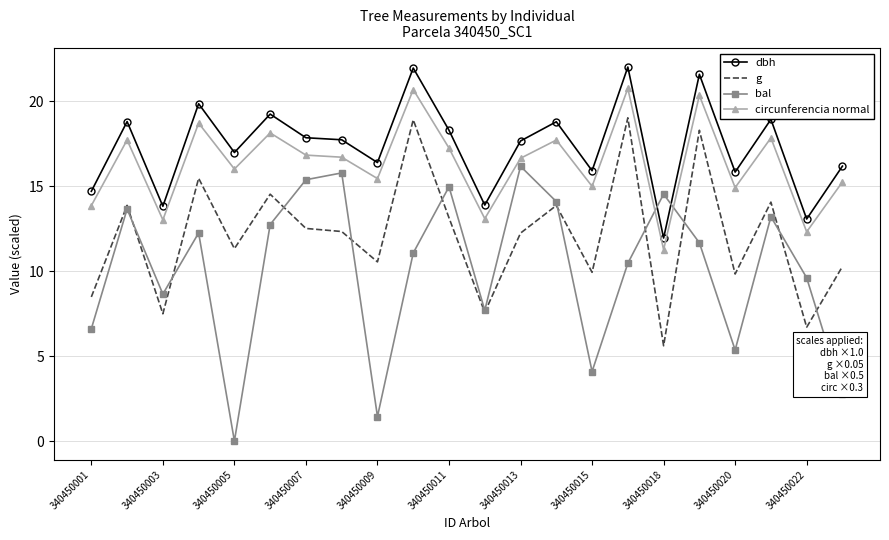

Which series has the largest total across all categories?

dbh